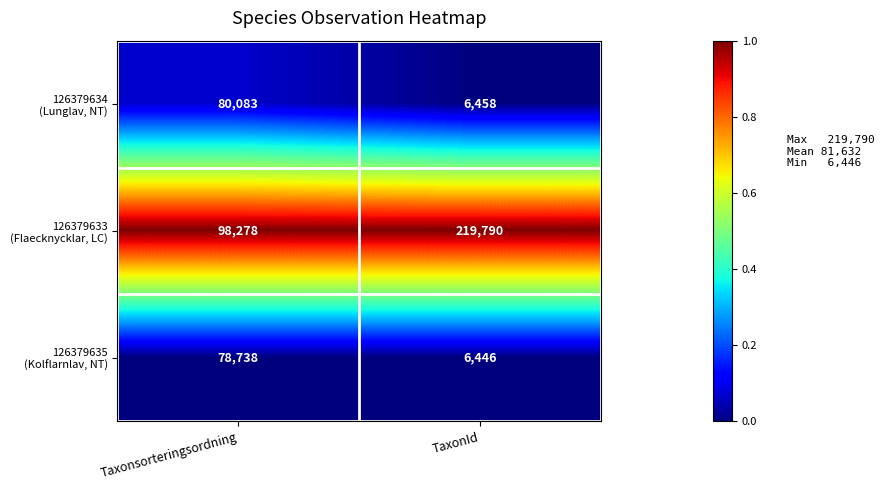

What is the maximum value shown in the chart?

219790